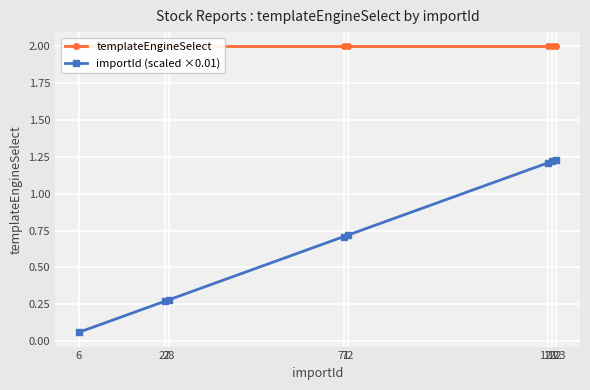

Between 28 and 123, which series saw the biggest shift?

importId (scaled ×0.01)